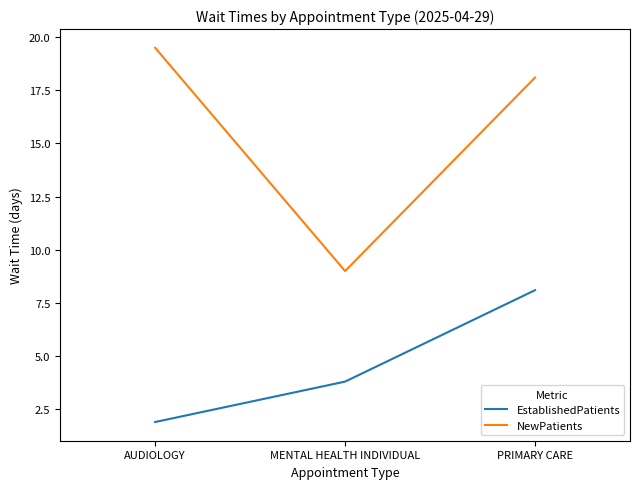

Reading right to left, what are all the values shown in this chart?

EstablishedPatients: 8.1	3.8	1.9
NewPatients: 18.1	9.0	19.5